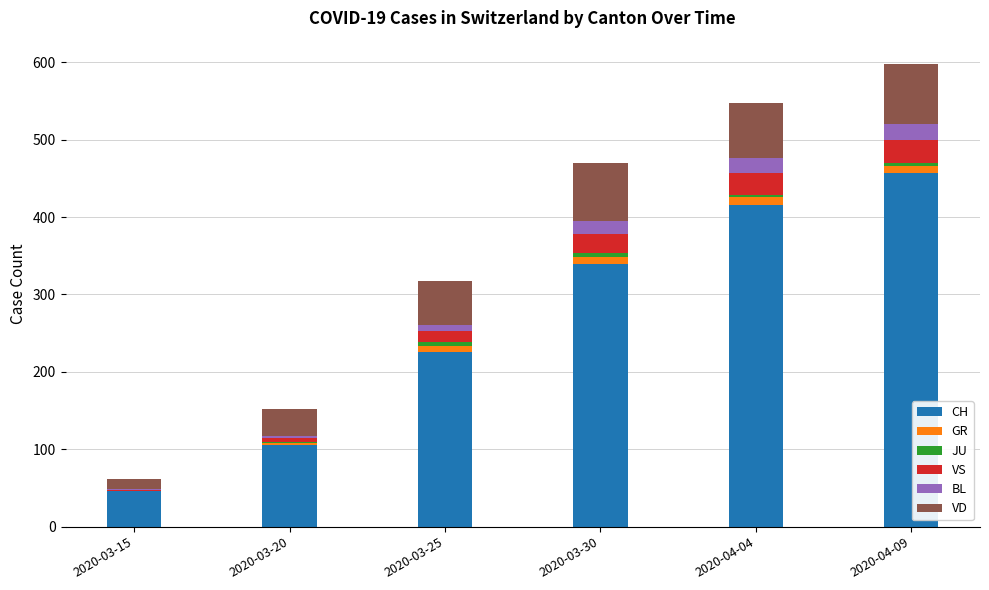

Are the bars horizontal?

No